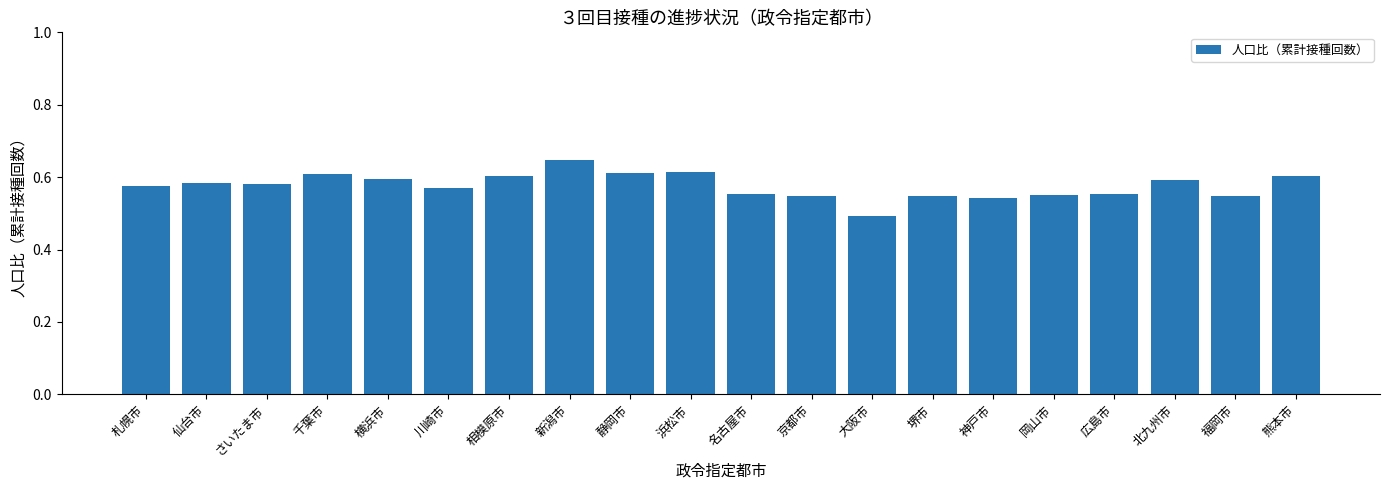

What is the sum of all values?

11.5